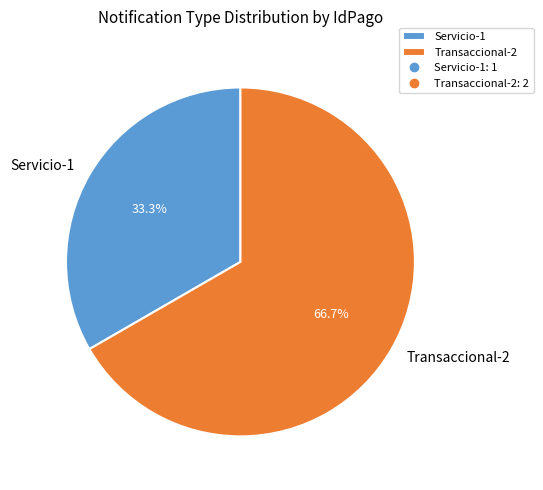

Which slice represents more than half of the pie?

Transaccional-2